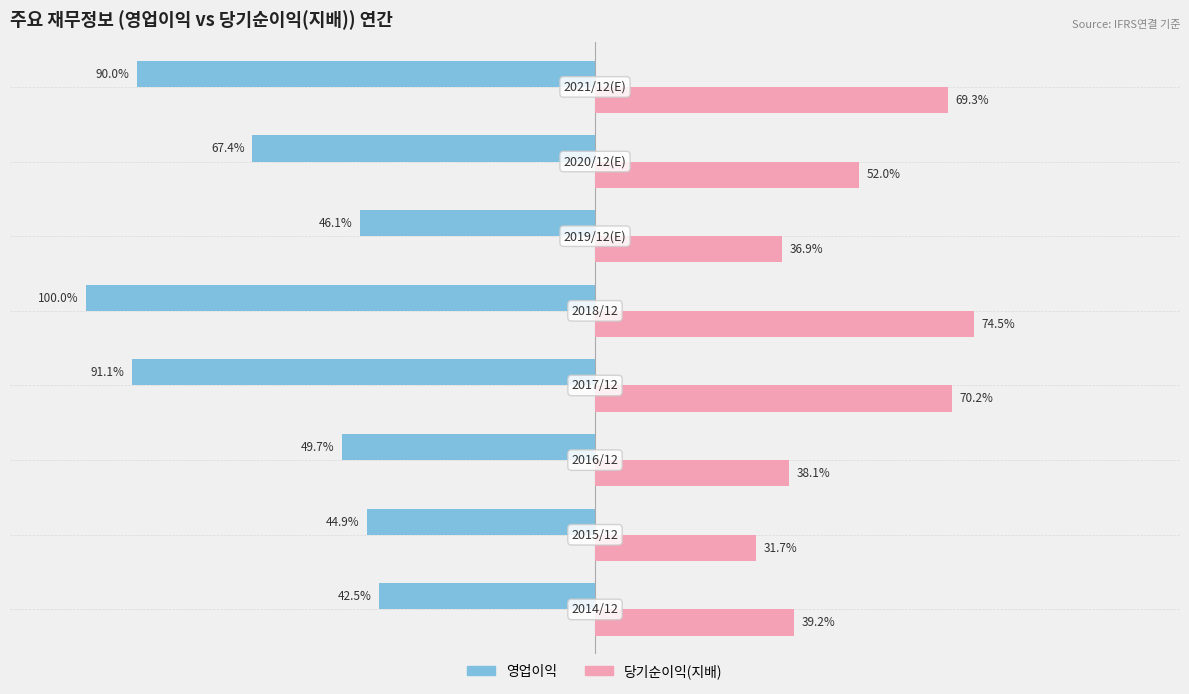

Which series has the largest range (max minus min)?

영업이익